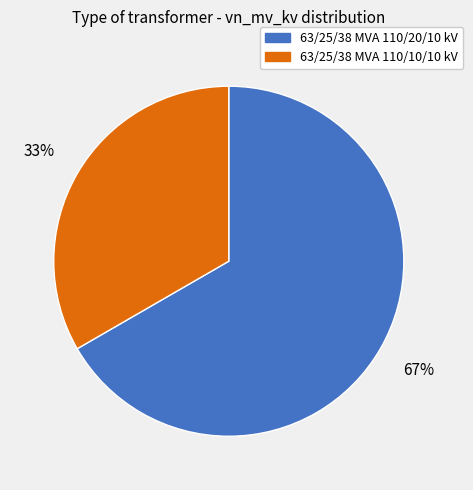

What percentage is the 63/25/38 MVA 110/20/10 kV slice, to the nearest percent?

67%